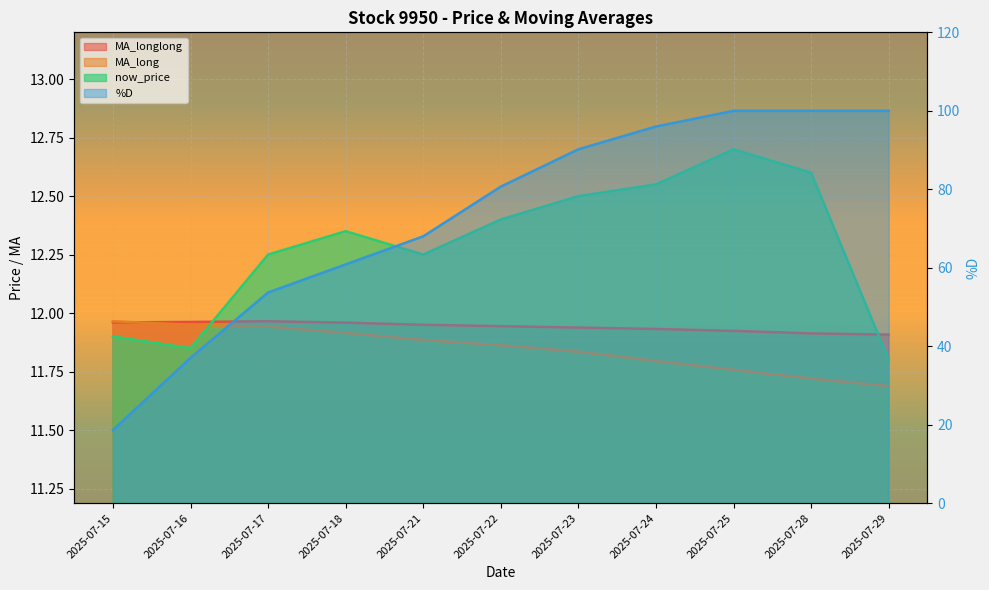

What is the difference between the maximum and minimum values in the now_price series?

0.9